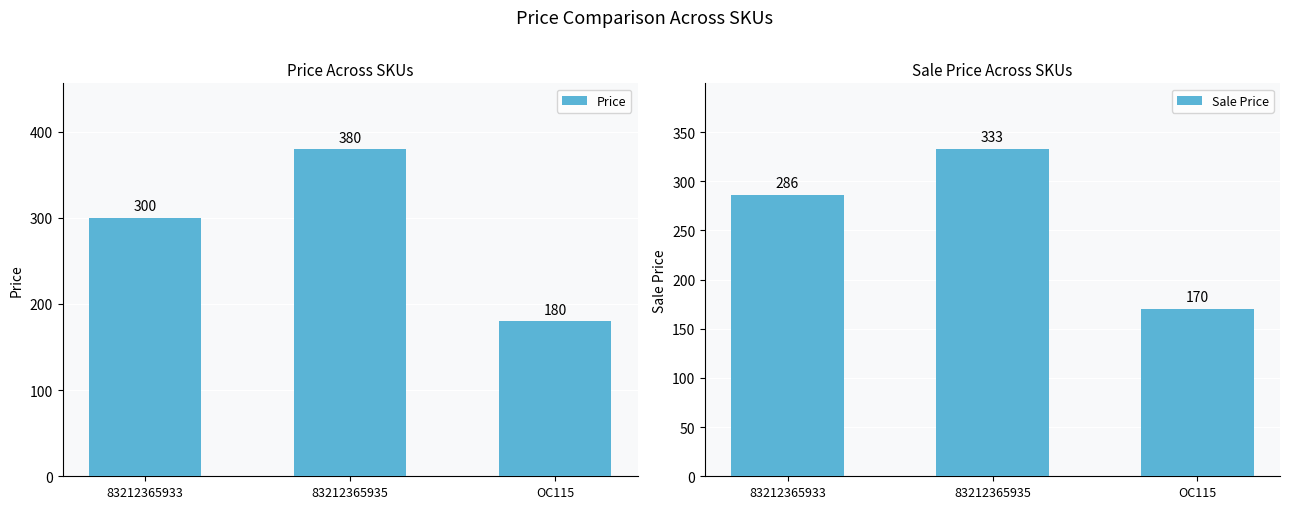

Which series changed the most between 83212365933 and 83212365935?

Price